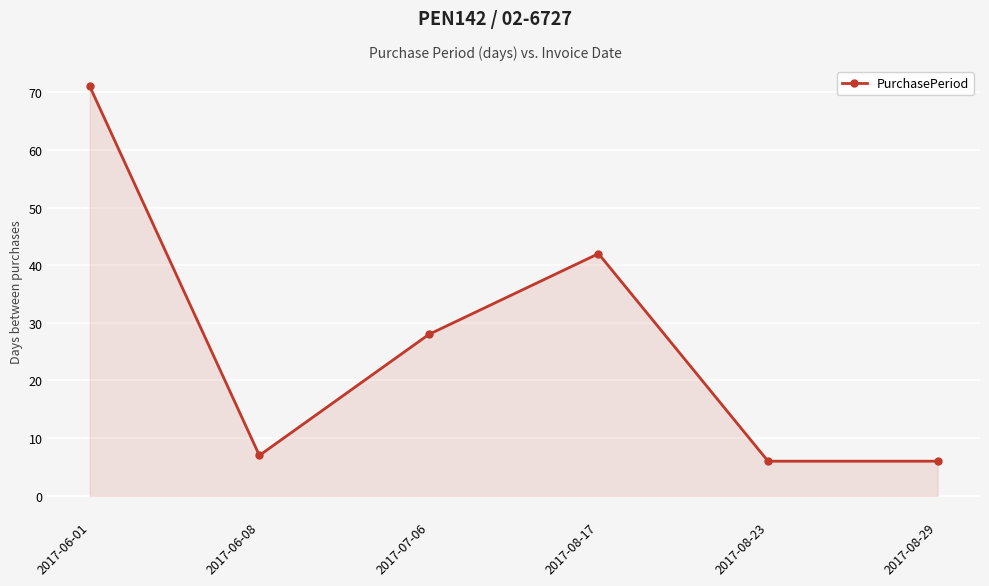

How many series are shown in this chart?

1